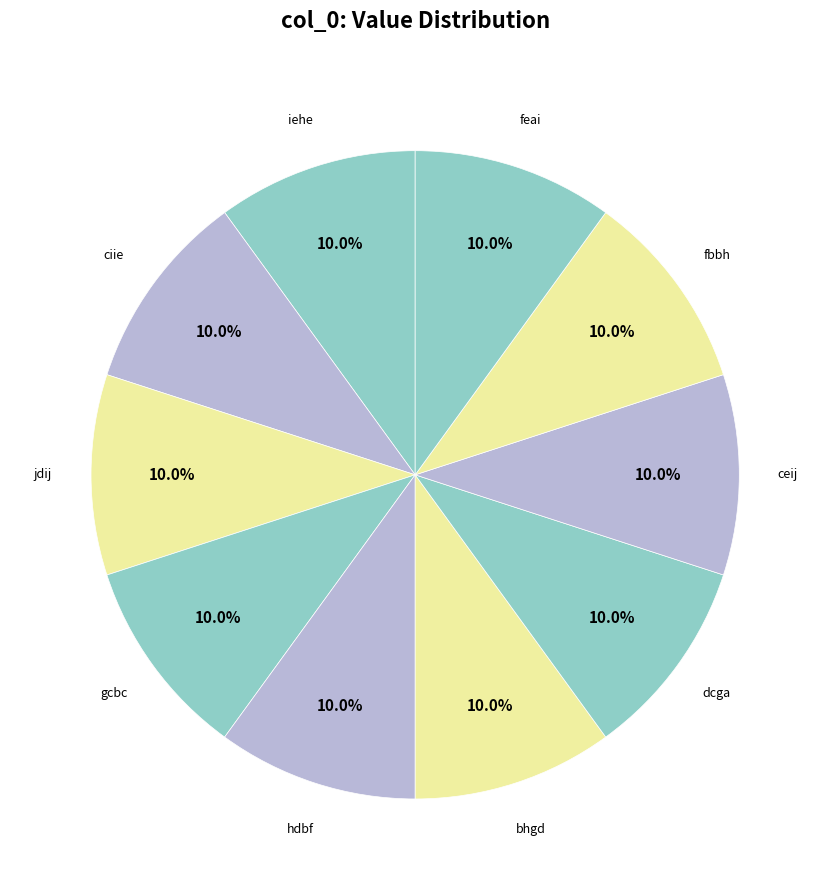

Count the number of slices in the pie.

10